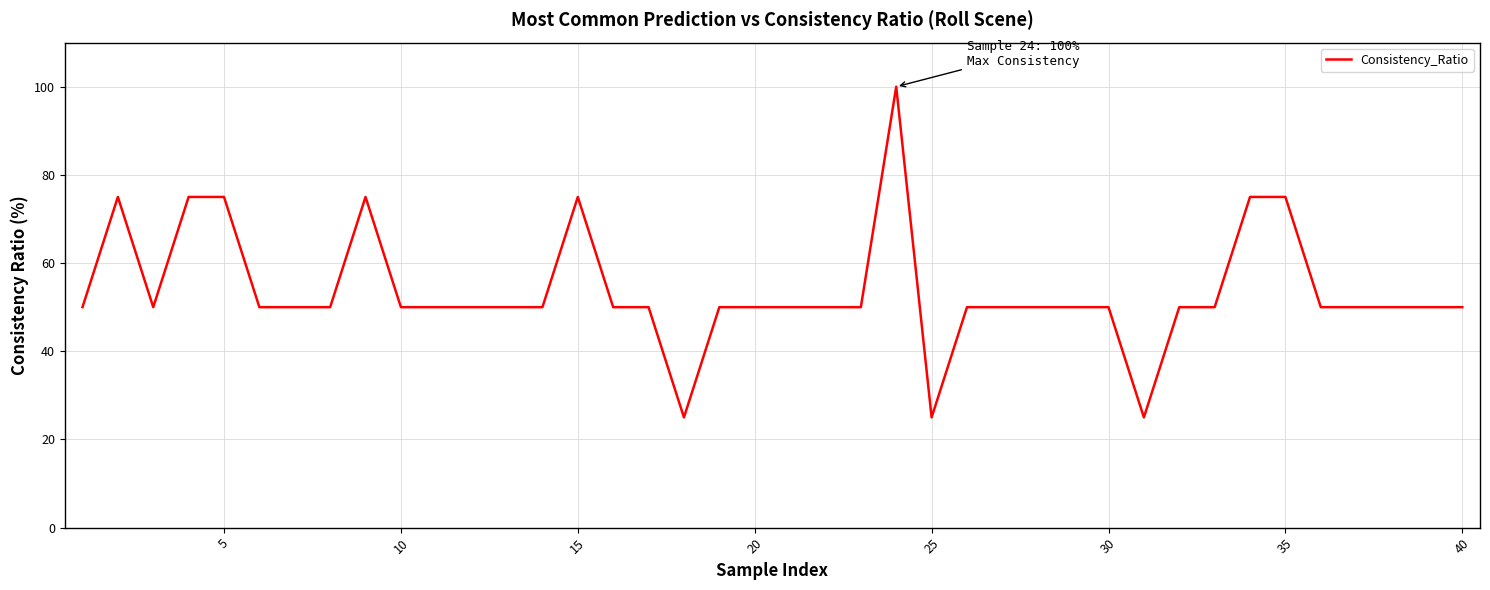

What is the difference between the maximum and minimum values?

75